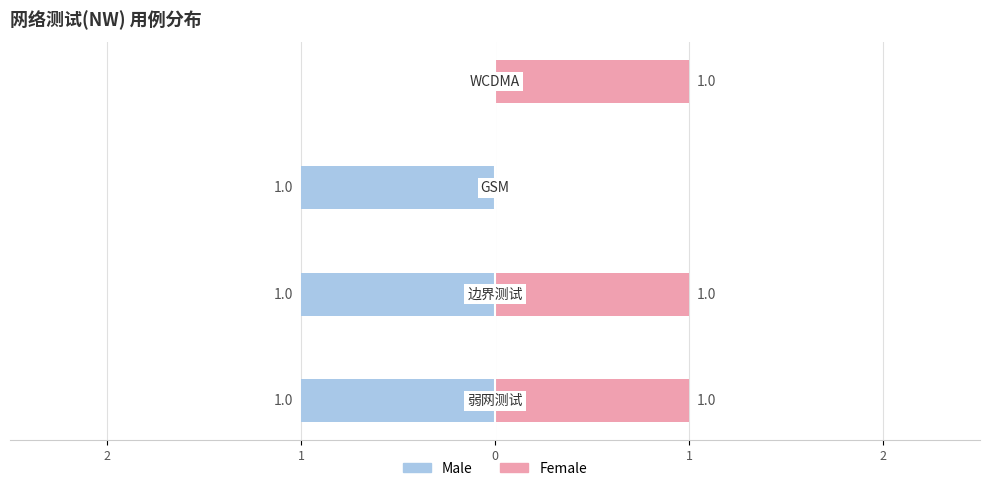

The Female series shows 0 at 0. True or false?

True